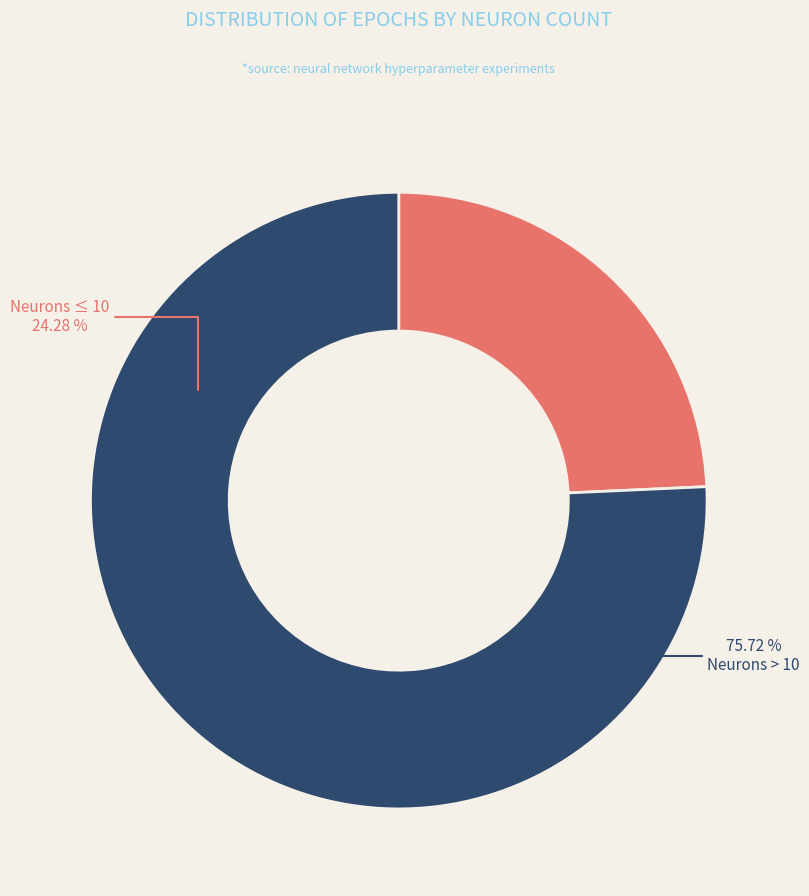

Does 8 represent more than half of the total?

No